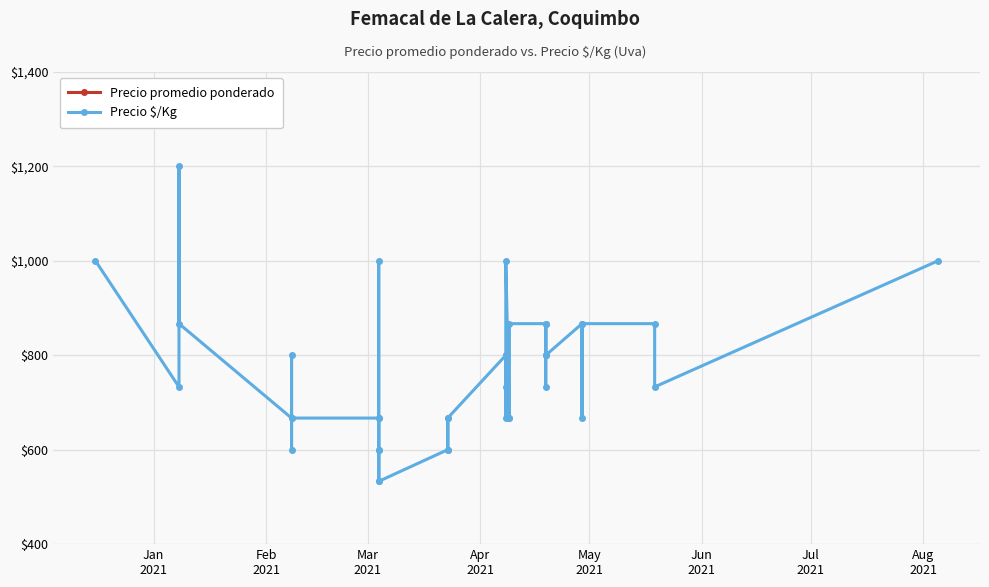

Rank the series by their average value, from highest to lowest.

Precio promedio ponderado, Precio $/Kg